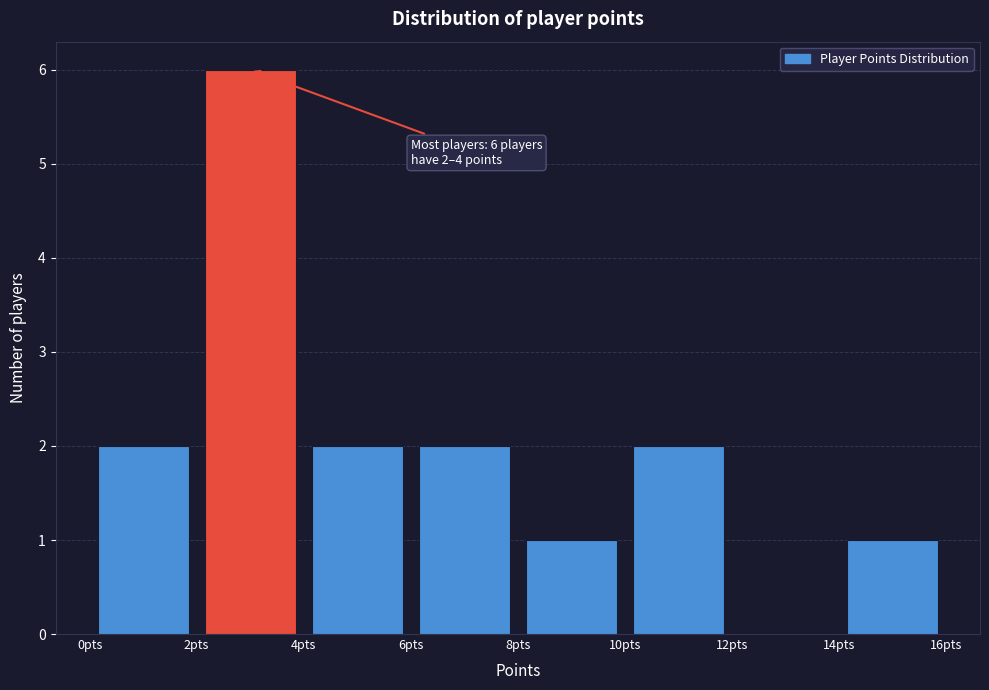

Which range on the x-axis has the tallest bar?

2 to 4